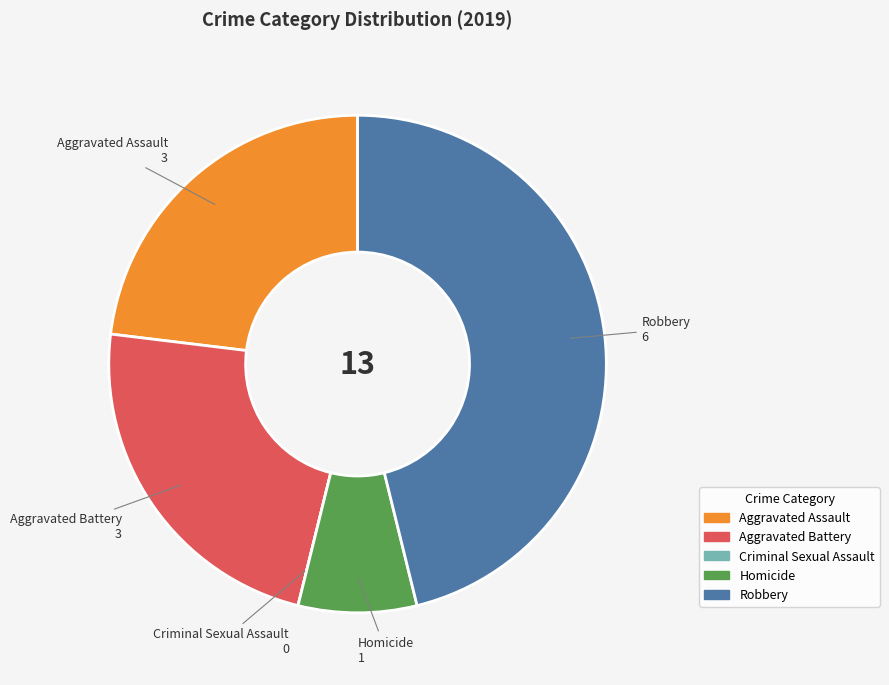

What is the largest slice in the pie chart?

Robbery